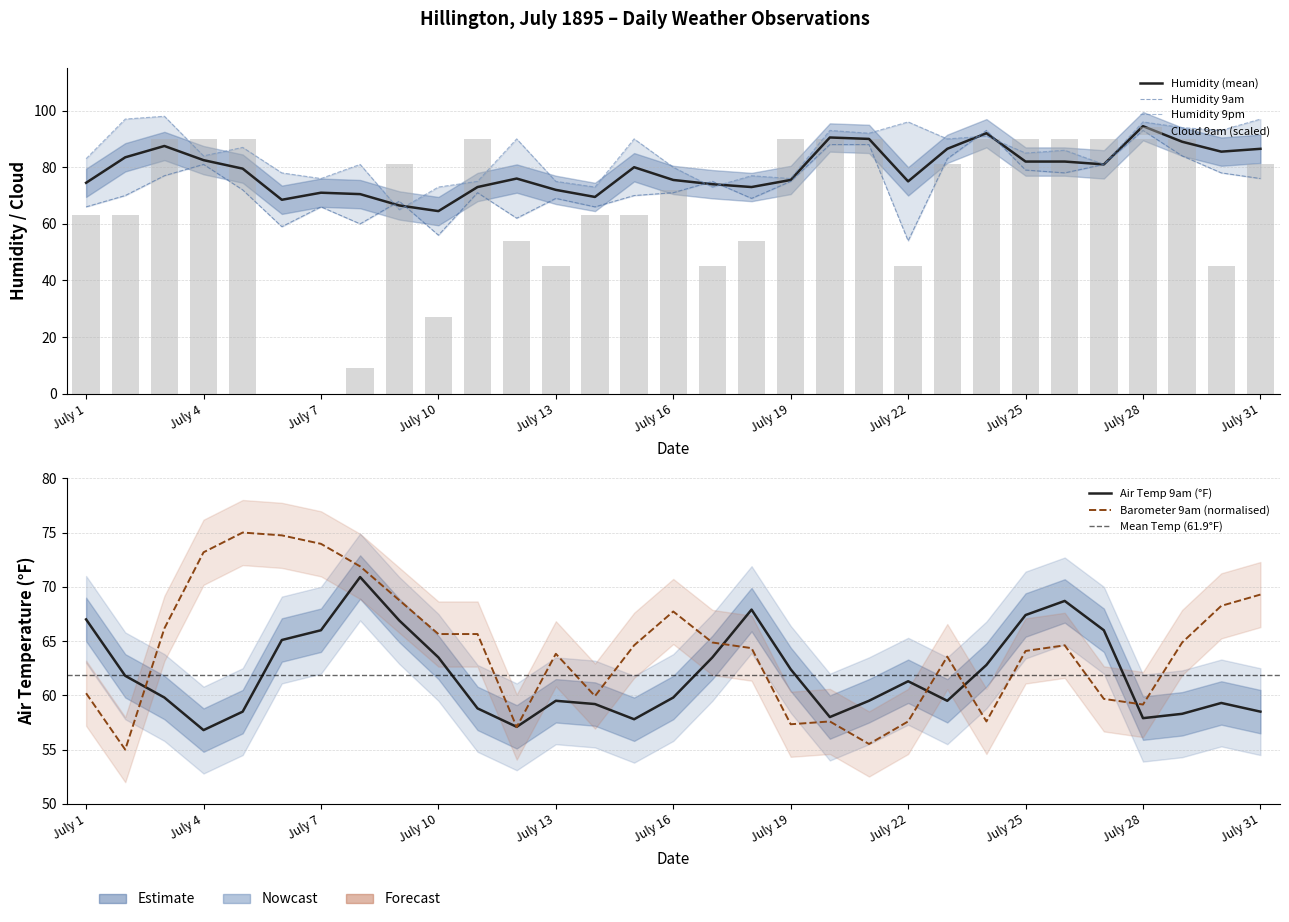

Which series has the widest spread of values?

Cloud 9am